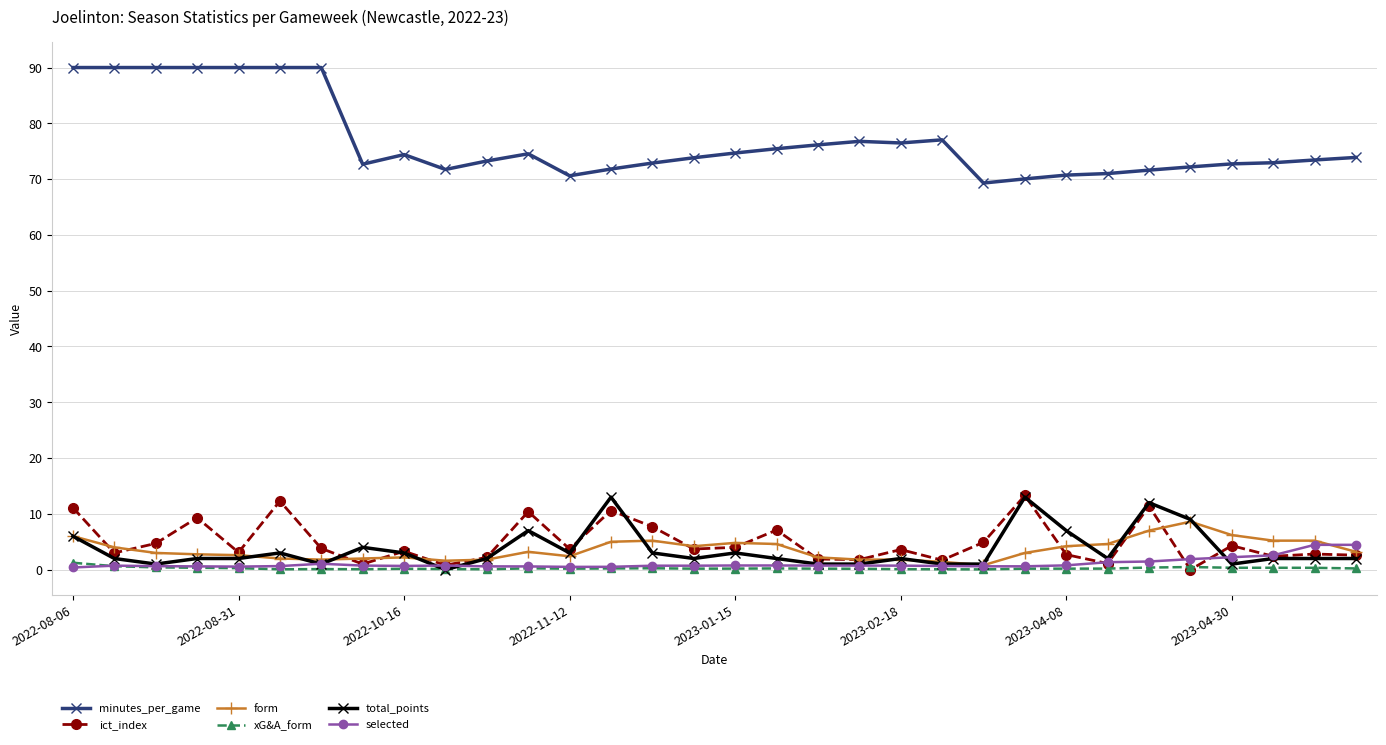

Which series has the largest range (max minus min)?

minutes_per_game